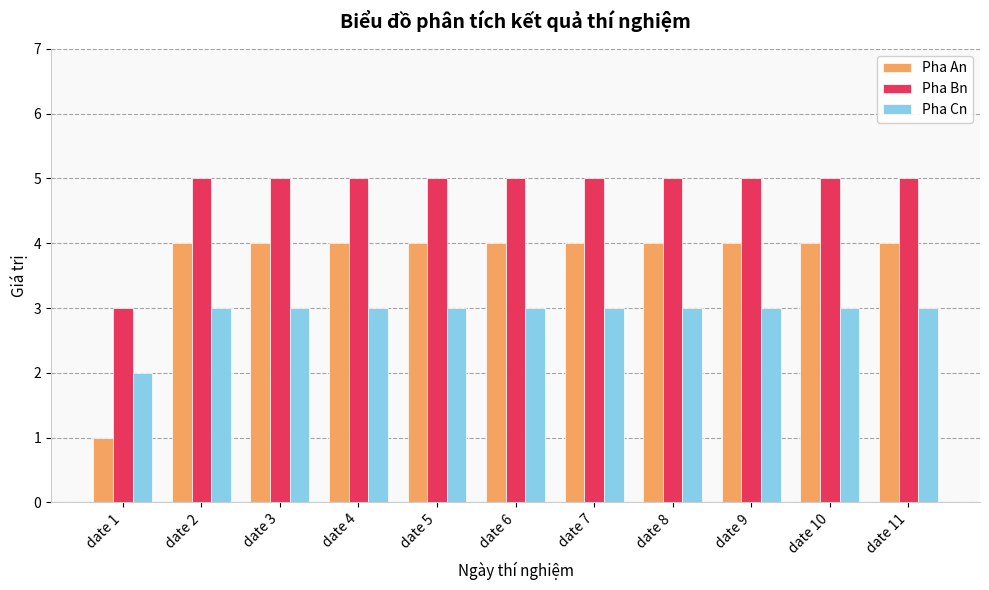

At how many categories does at least one series exceed 4?

10